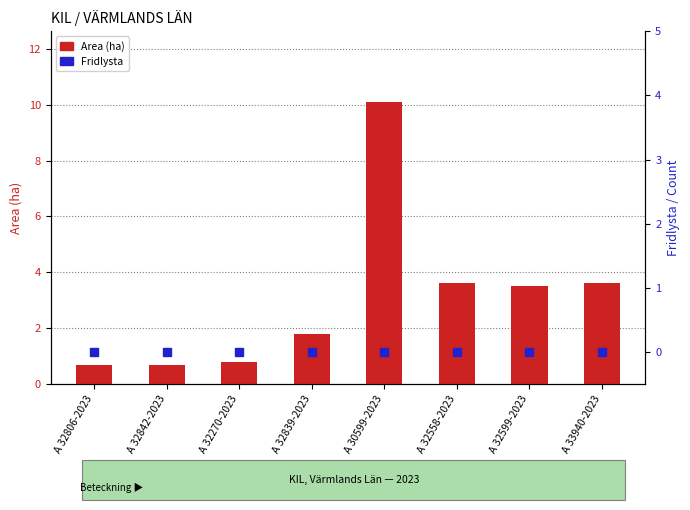

At which category is the sum across all series the highest?

A 30599-2023